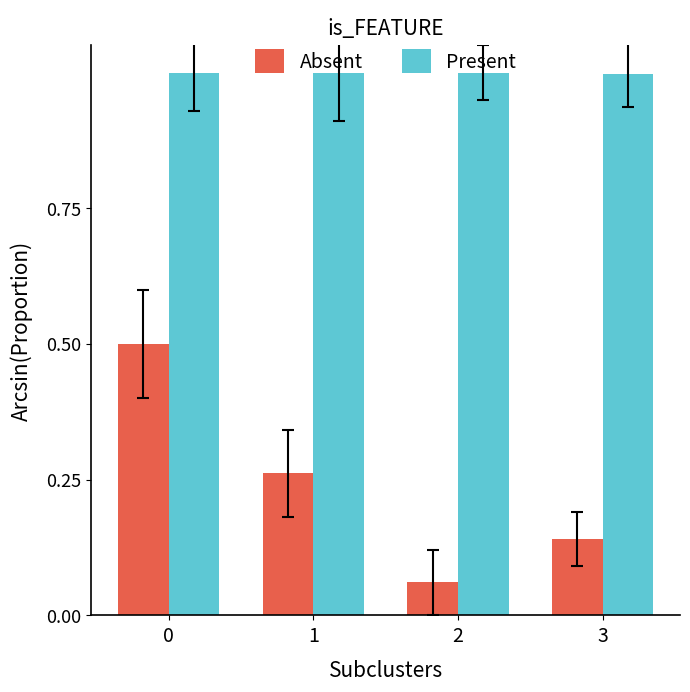

List the series in order of their peak value, lowest first.

Absent, Present